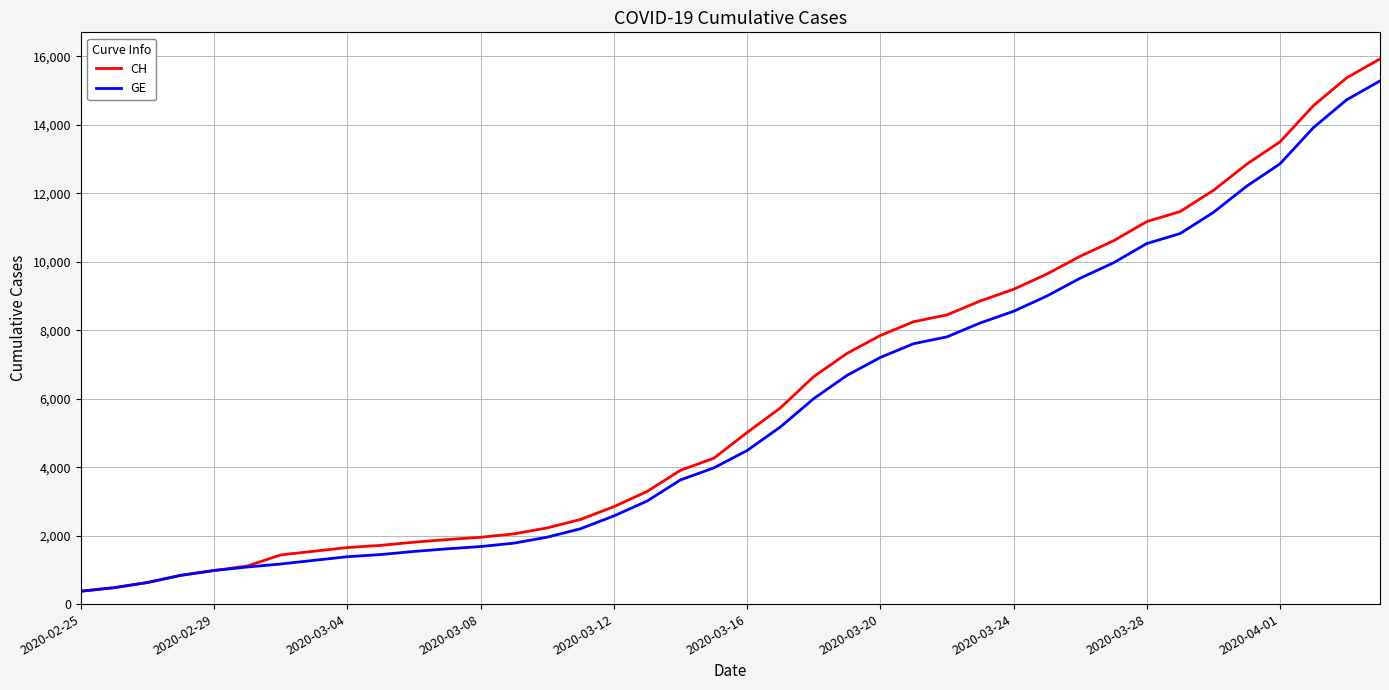

What is the minimum value for GE?

375